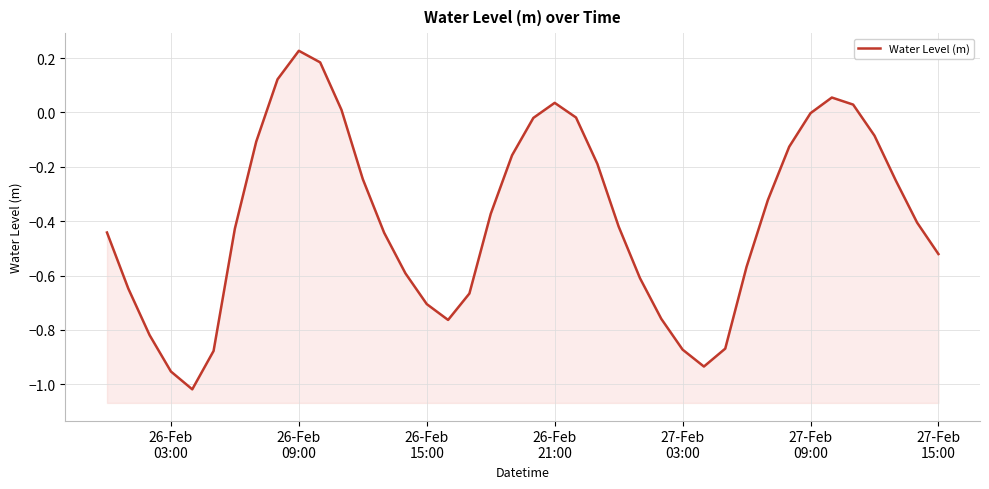

Where is the first local maximum?

26-Feb 09:00